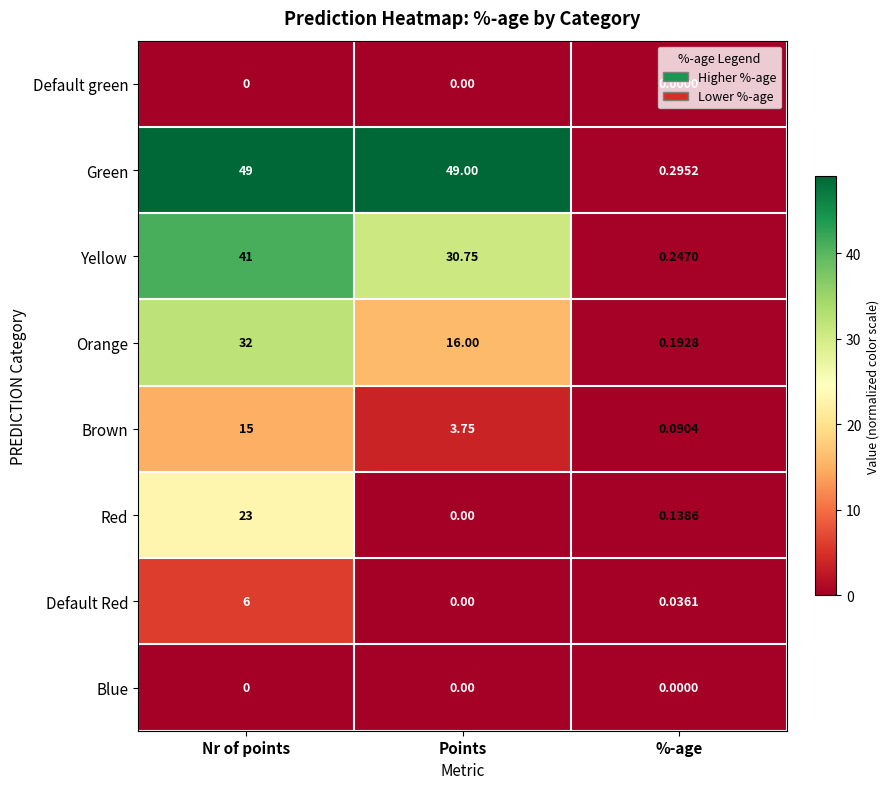

At which category is the sum across all series the highest?

Nr of points